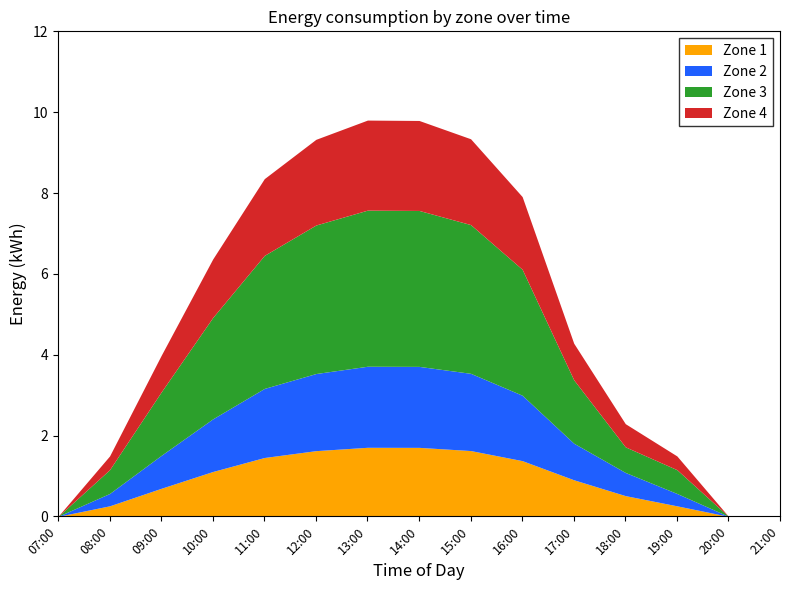

At which label is Zone 3 closest to 1?

18:00